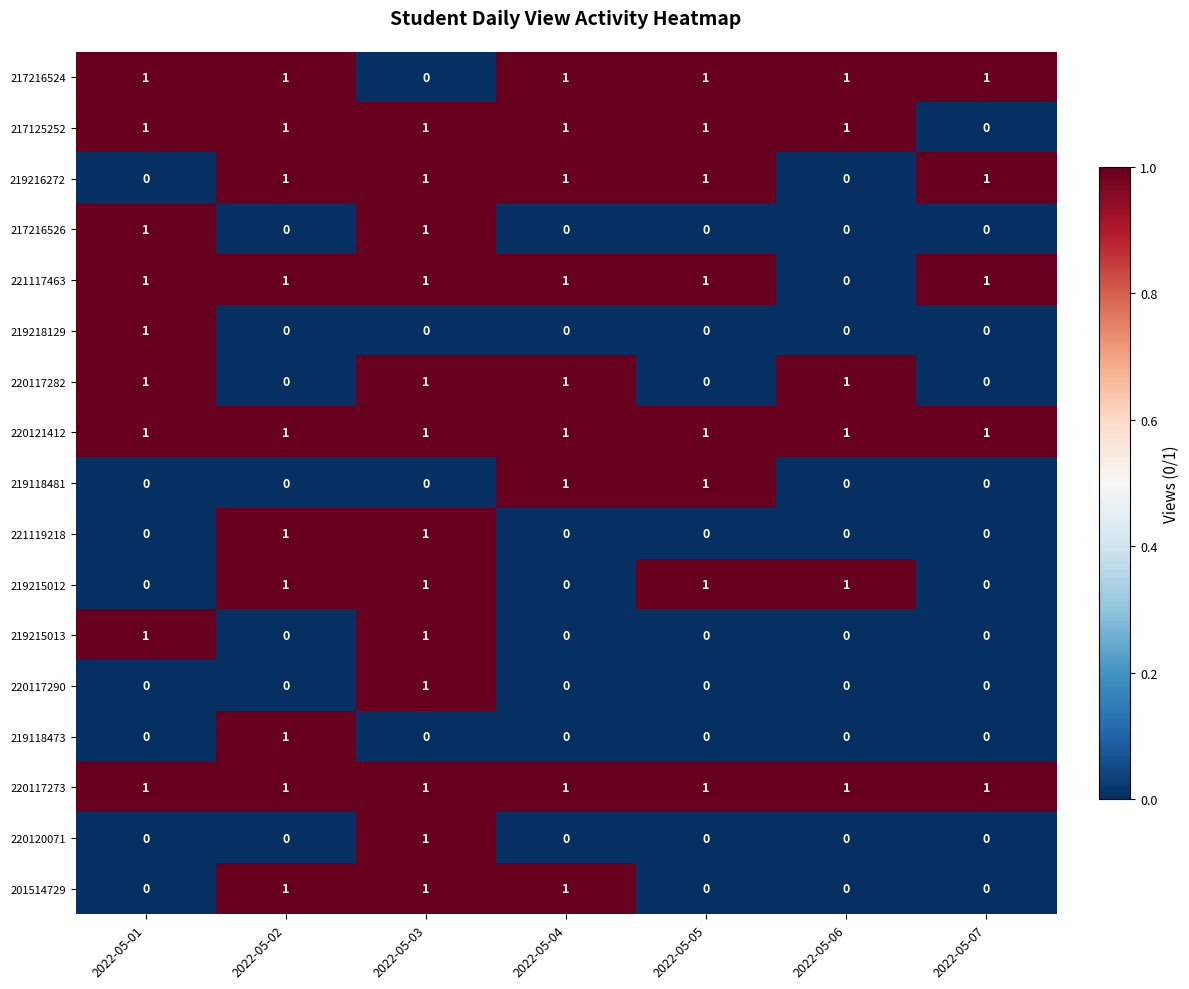

True or false: 219118473 has a value of -1 at 2022-05-03.

False